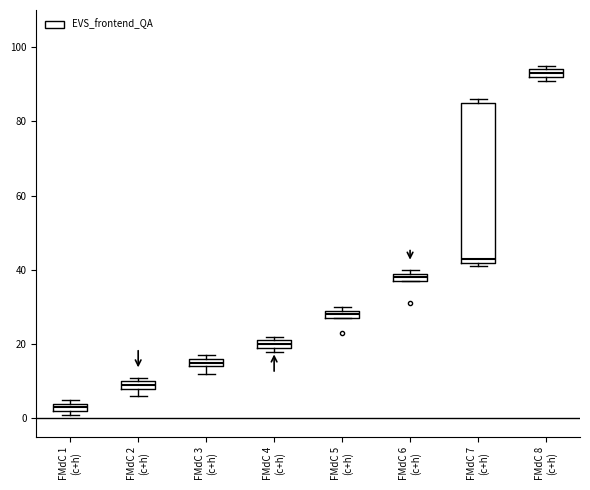

Which box is the tallest, from its lower edge to its upper edge?

FMdC 7 (c+h)